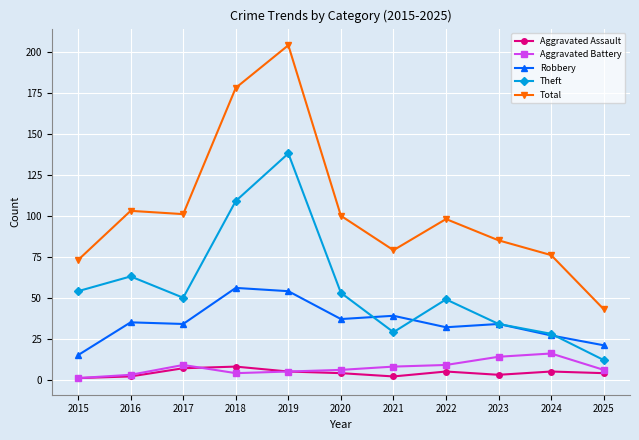

At which label is Theft closest to 75?

2016